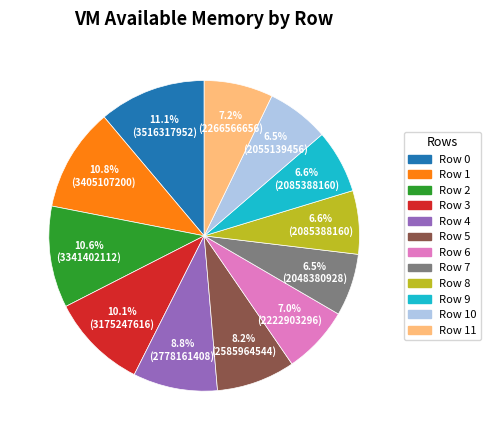

Is there any slice that represents more than half of the pie?

No